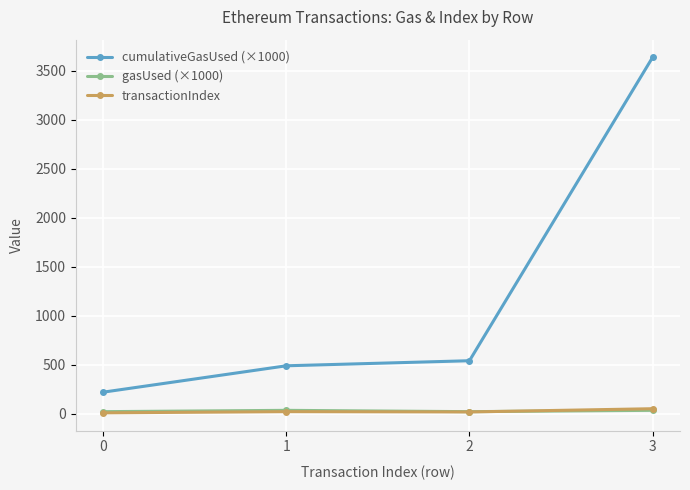

Which series has the largest total across all categories?

cumulativeGasUsed (×1000)